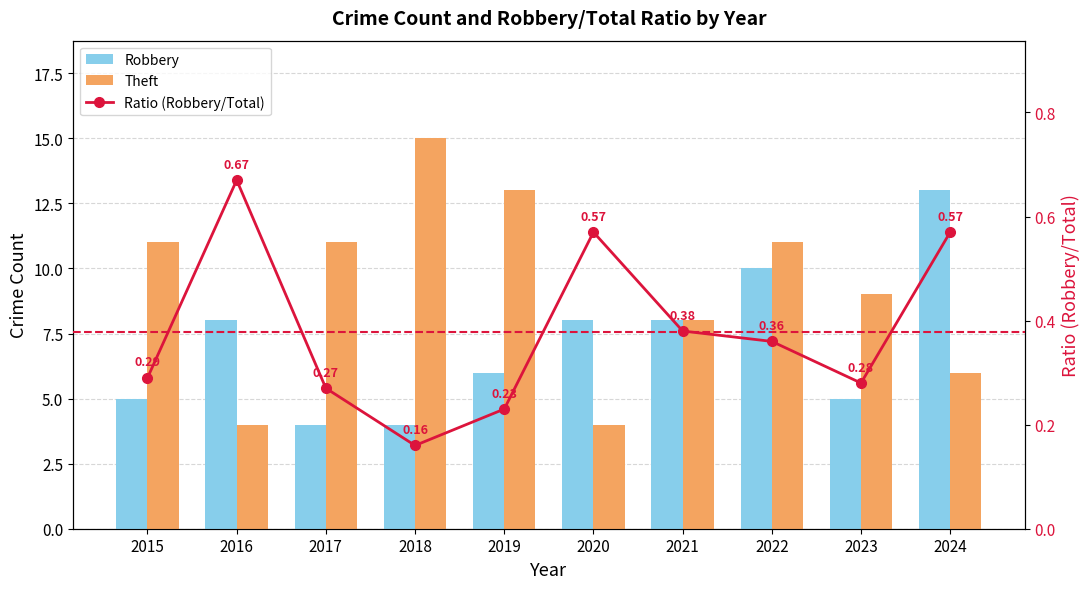

Is the value of Robbery at 2020 greater than the value of Ratio (Robbery/Total) at 2015?

Yes